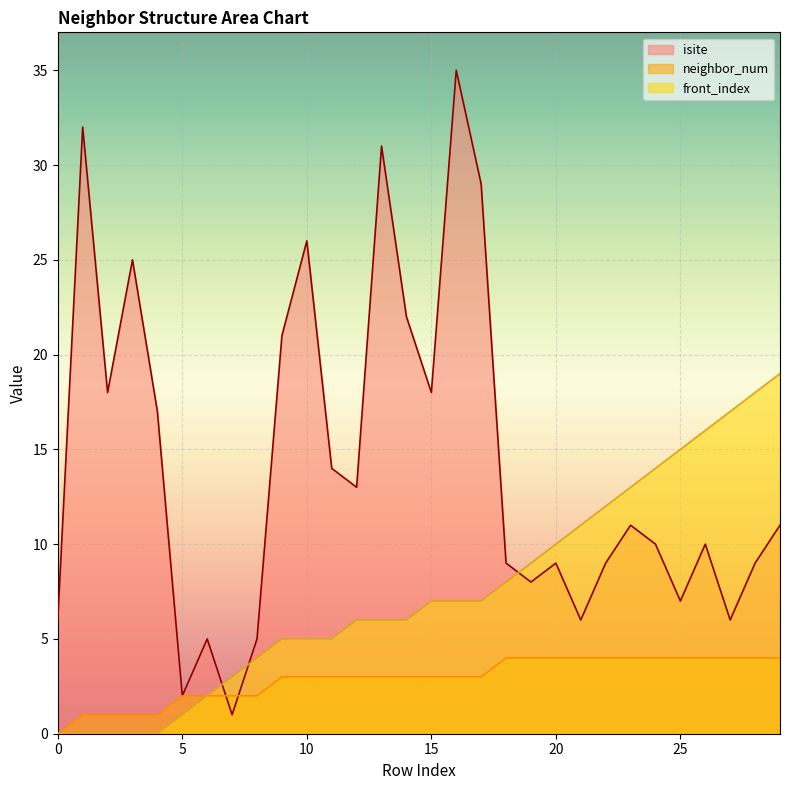

List the labels in order of neighbor_num value, largest first.

18, 19, 20, 21, 22, 23, 24, 25, 26, 27, 28, 29, 9, 10, 11, 12, 13, 14, 15, 16, 17, 5, 6, 7, 8, 1, 2, 3, 4, 0